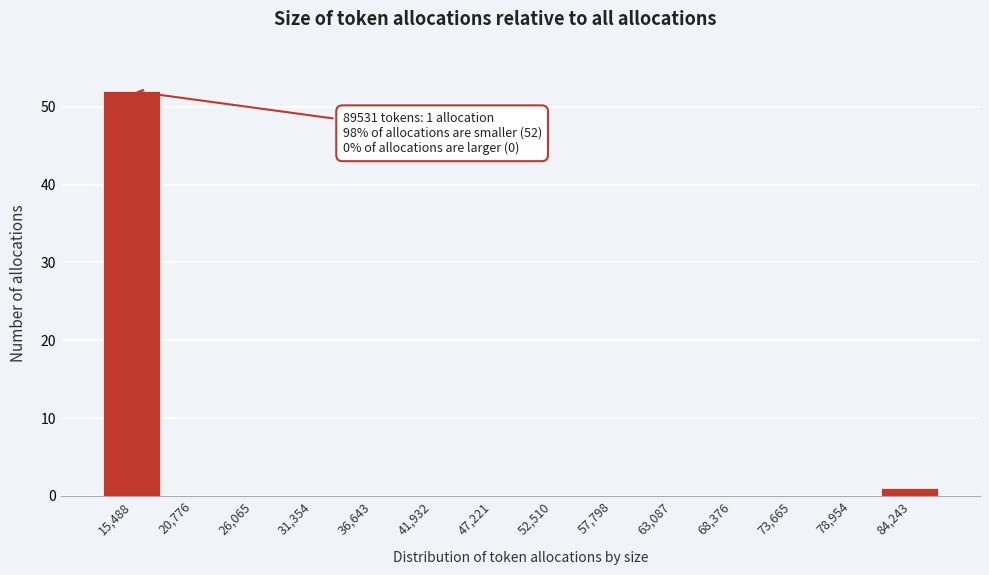

Reading left to right, transcribe all the data shown in this chart.

15,488=52	20,776=0	26,065=0	31,354=0	36,643=0	41,932=0	47,221=0	52,510=0	57,798=0	63,087=0	68,376=0	73,665=0	78,954=0	84,243=1